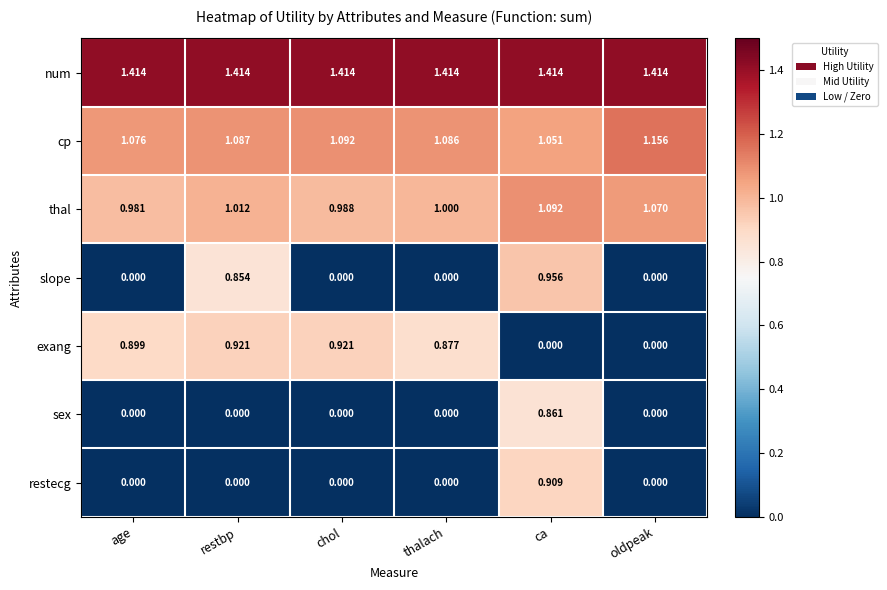

Which series changed the most between ca and oldpeak?

slope